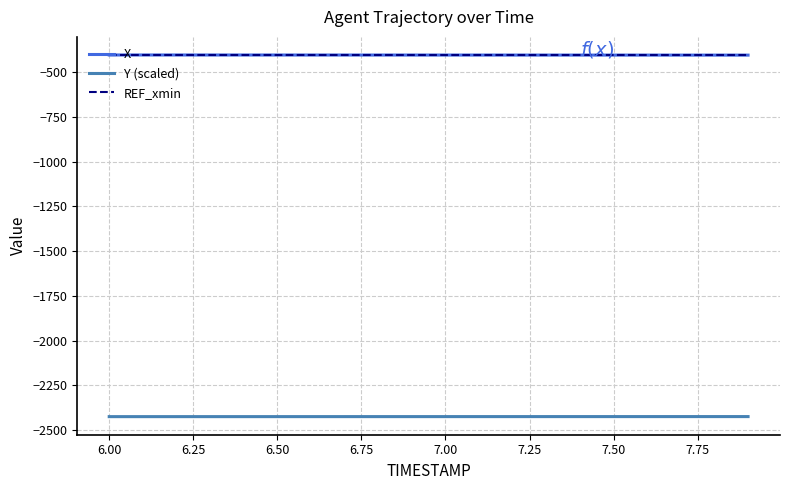

True or false: X and Y (scaled) cross at least once.

False